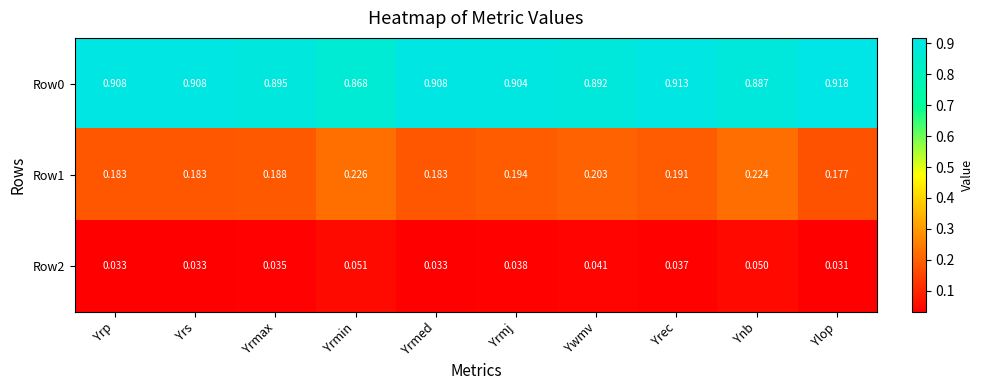

Which category has the lowest value in the Row0 series?

Yrmin